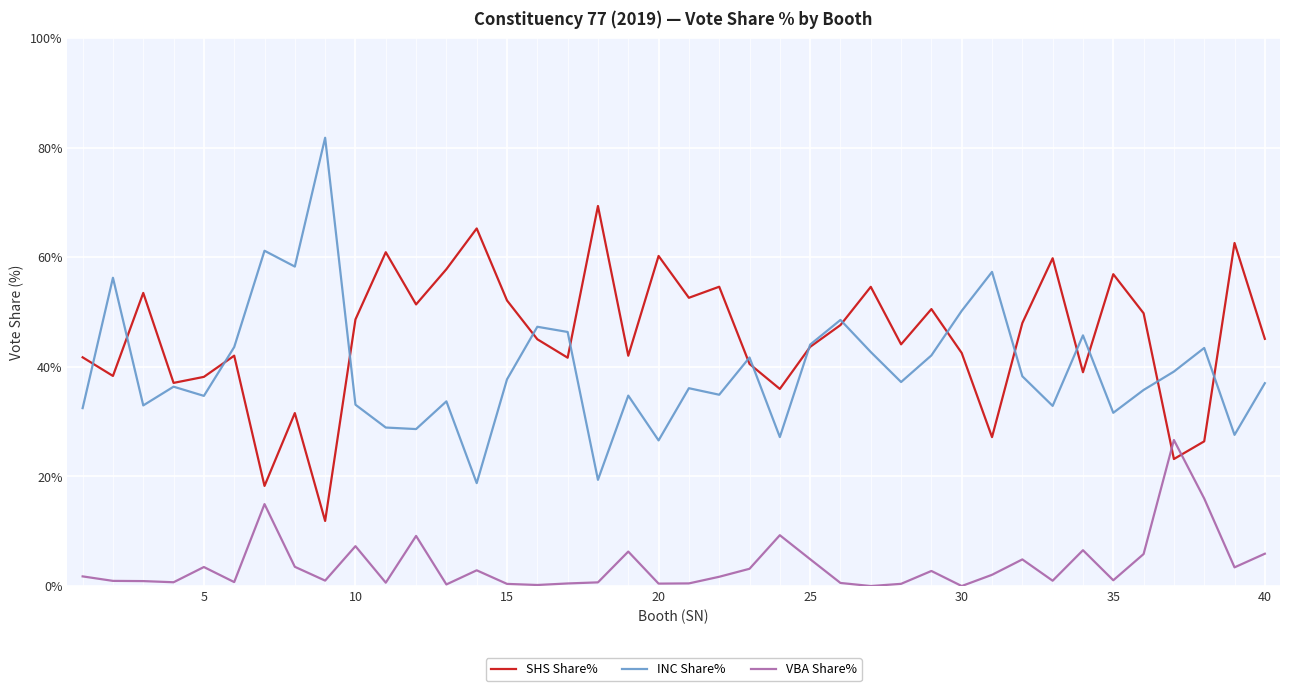

List the series in order of their peak value, lowest first.

VBA Share%, SHS Share%, INC Share%